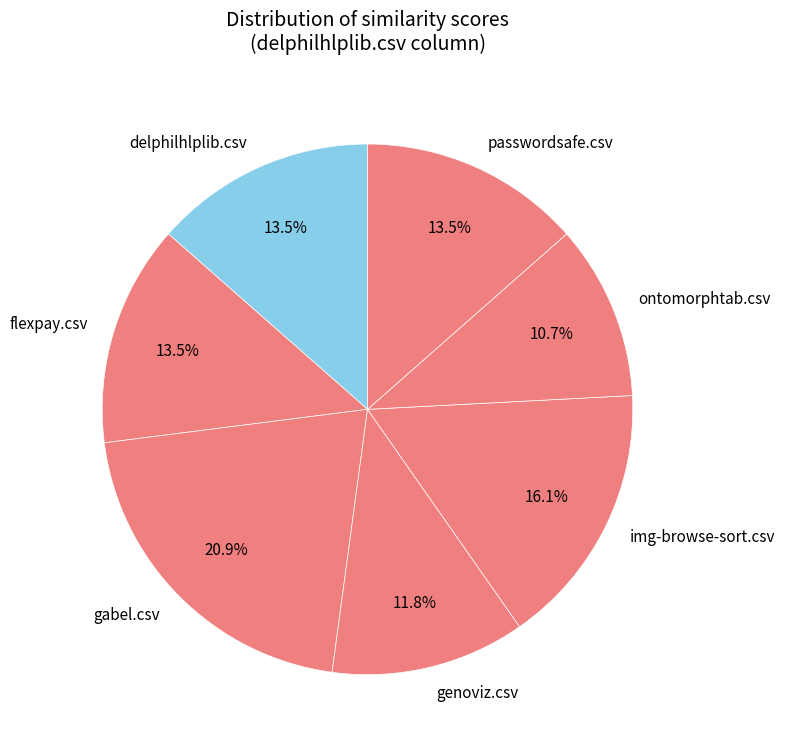

Between passwordsafe.csv and gabel.csv, which is larger?

gabel.csv